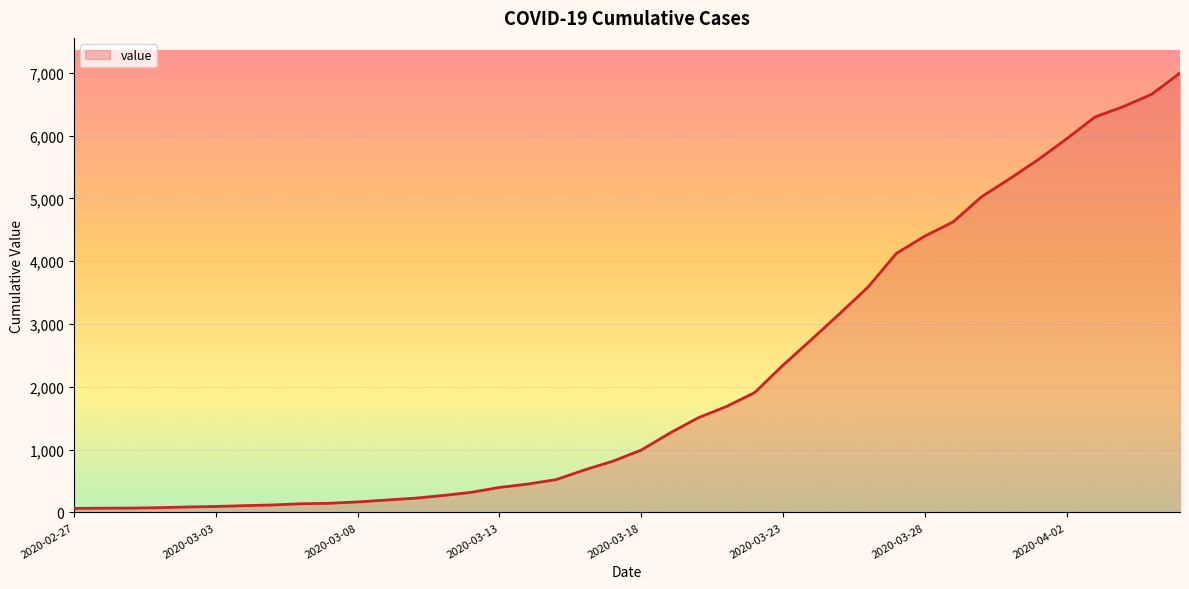

Between 2020-03-13 and 2020-03-08, which is larger?

2020-03-13